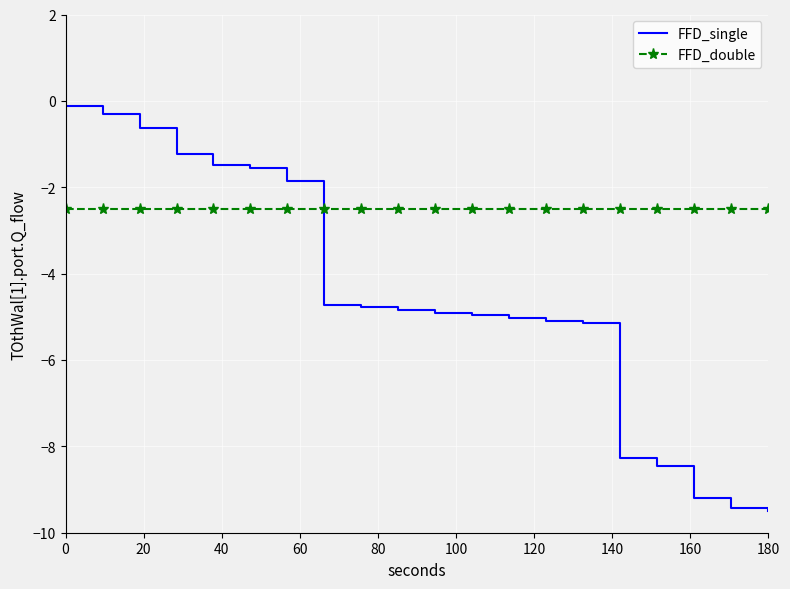

Count the number of categories in the chart.

20